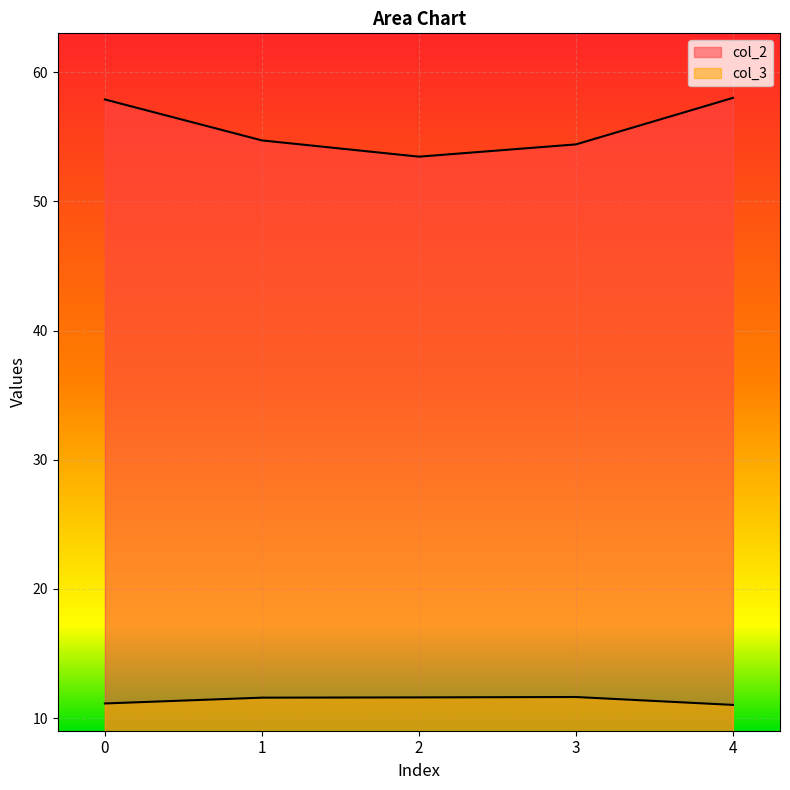

True or false: col_2 has more than 2 points higher than both neighbors.

False